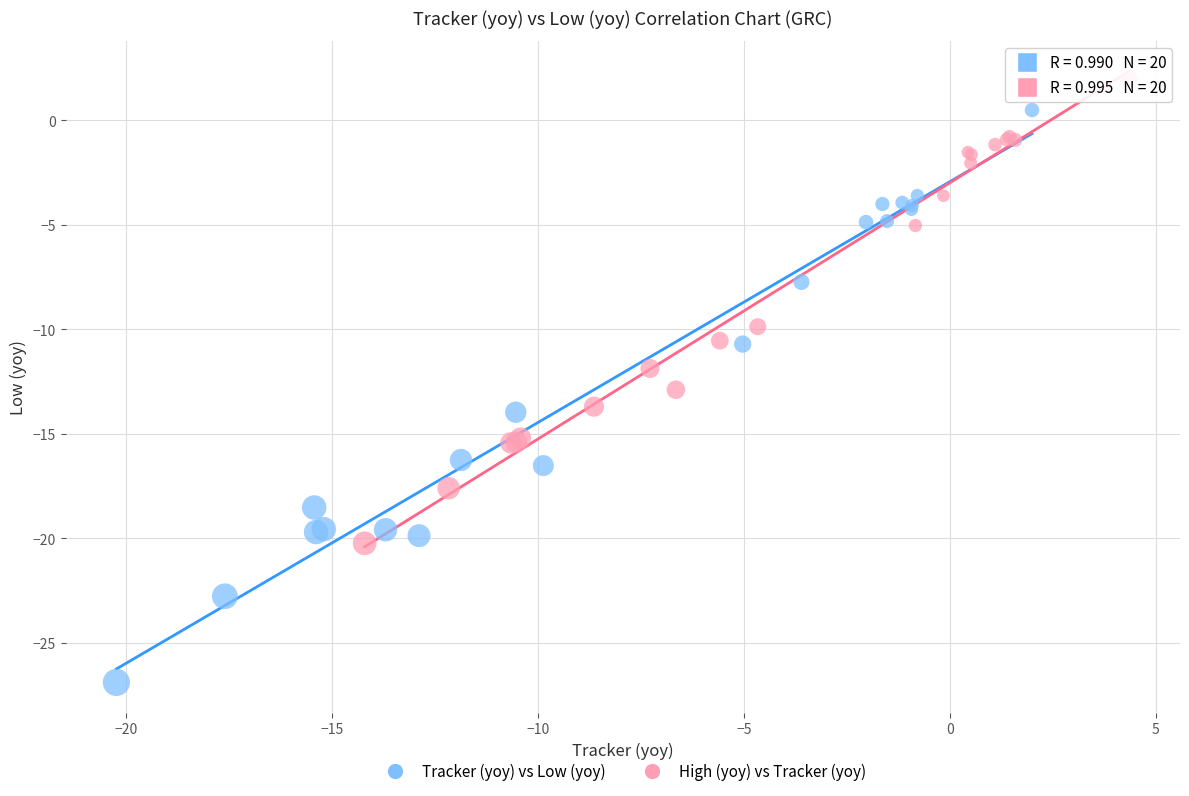

Which series reaches the minimum Y coordinate?

Tracker (yoy) vs Low (yoy)